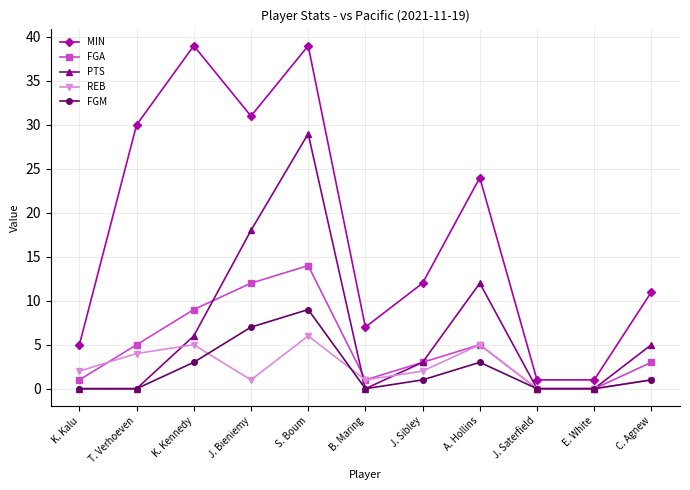

True or false: MIN has a value of 12 at J. Sibley.

True